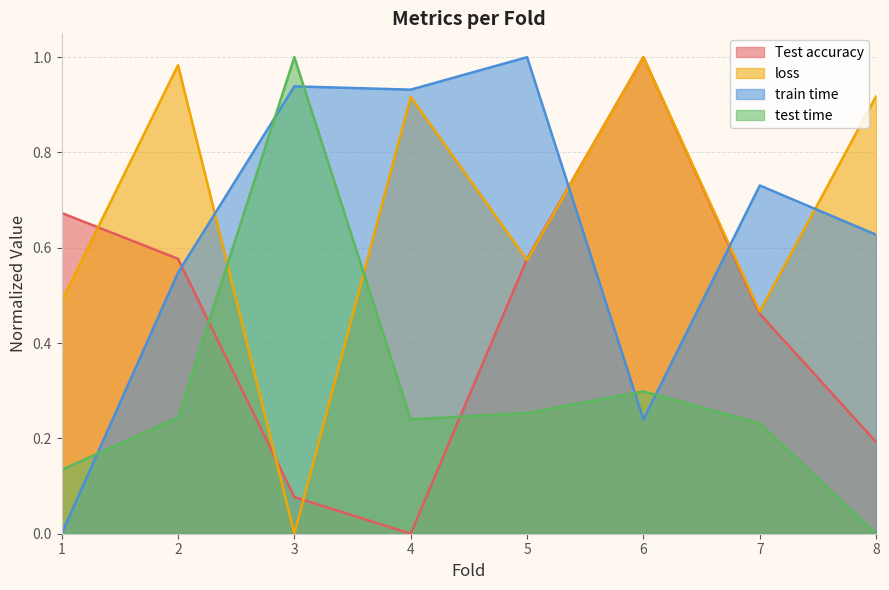

How many data points does each series have?

8